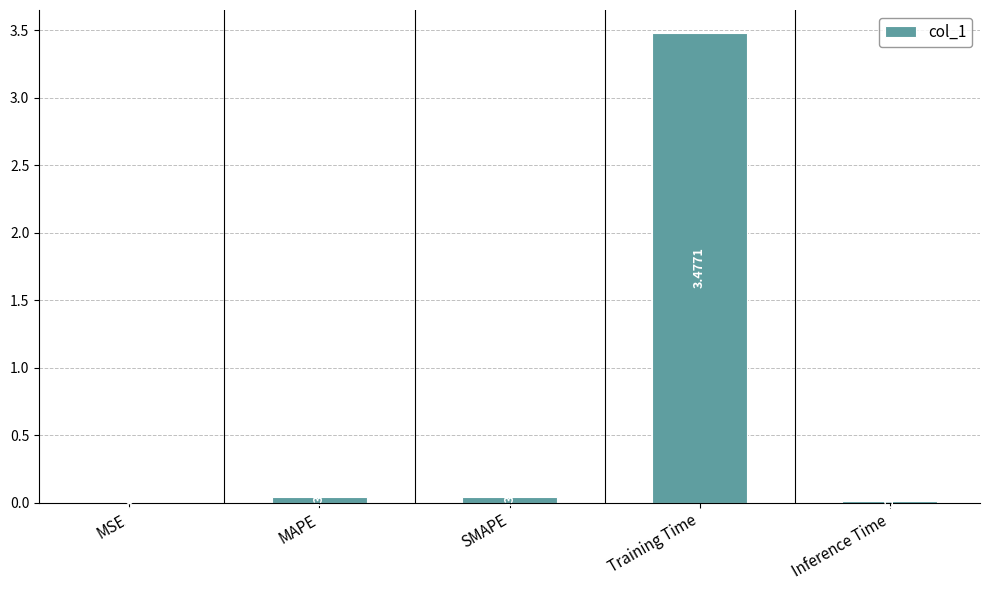

How many series are shown in this chart?

1